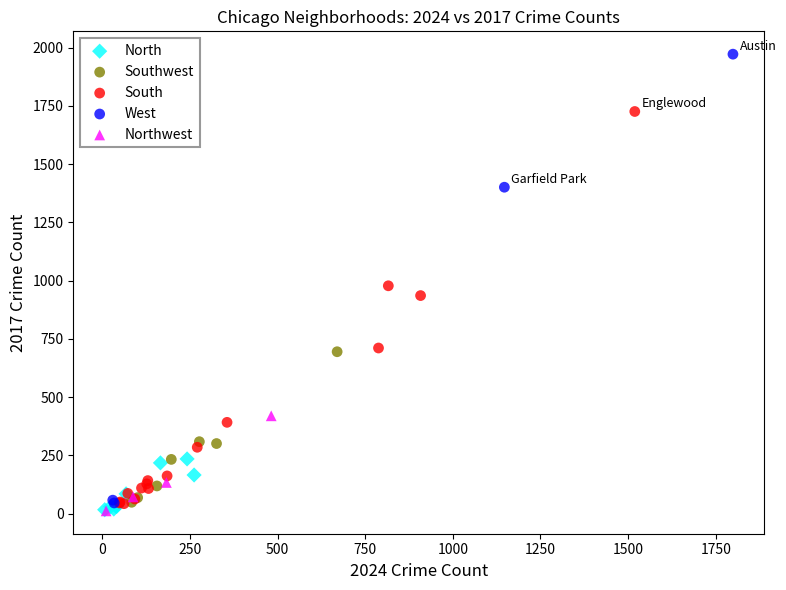

Which series has the widest spread of Y values?

West